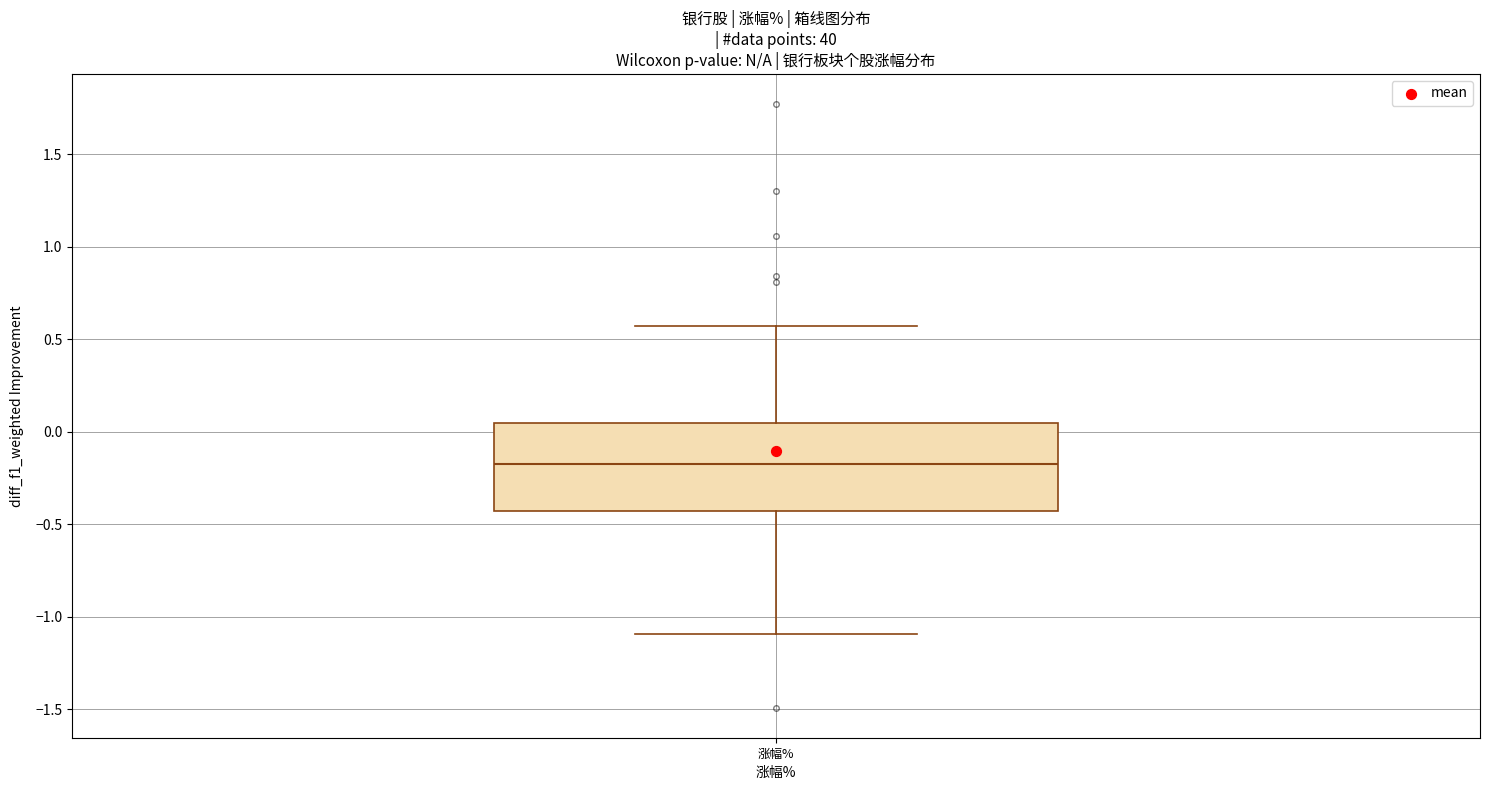

Read this box plot against the y-axis: the position of the median line, the range covered by the box, and the ends of both whiskers. The values are not printed on the chart, so give them approximately, as read against the axis.

median -0.15, box -0.45 to 0.05, whiskers -1.10 to 0.55